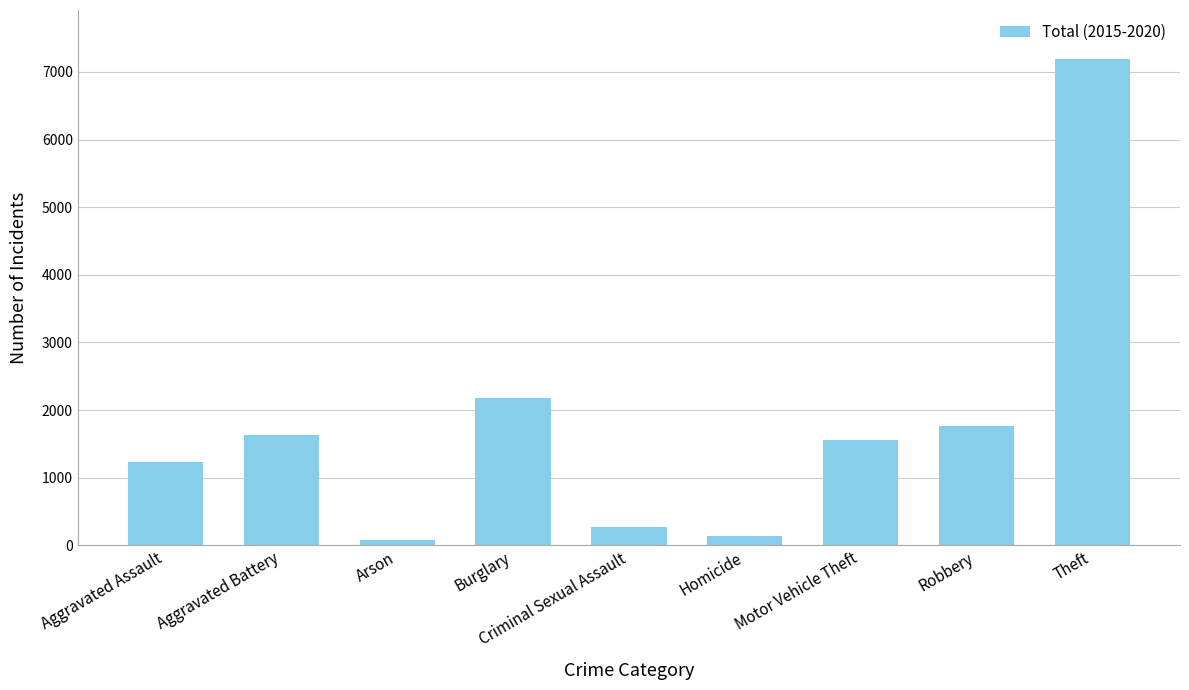

What is the label of the 9th bar from the right?

Aggravated Assault